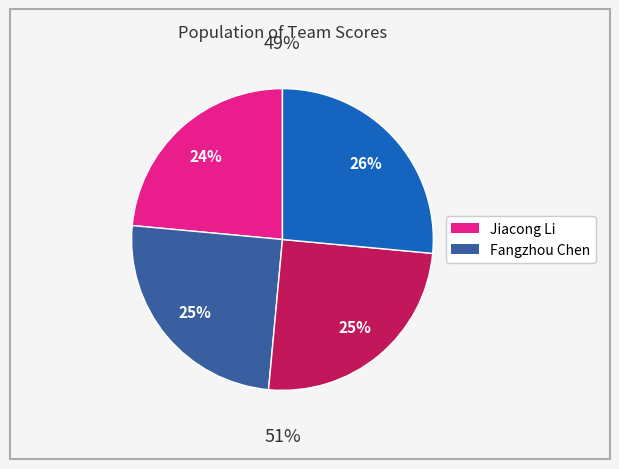

How many segments does this pie chart have?

4